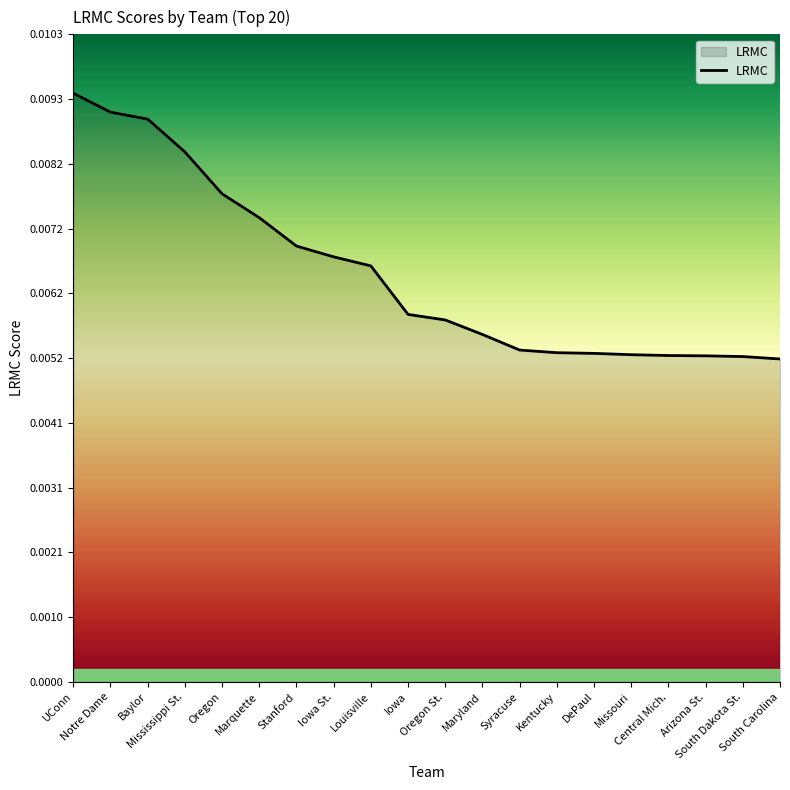

Which has a higher value, Notre Dame or Kentucky?

Notre Dame